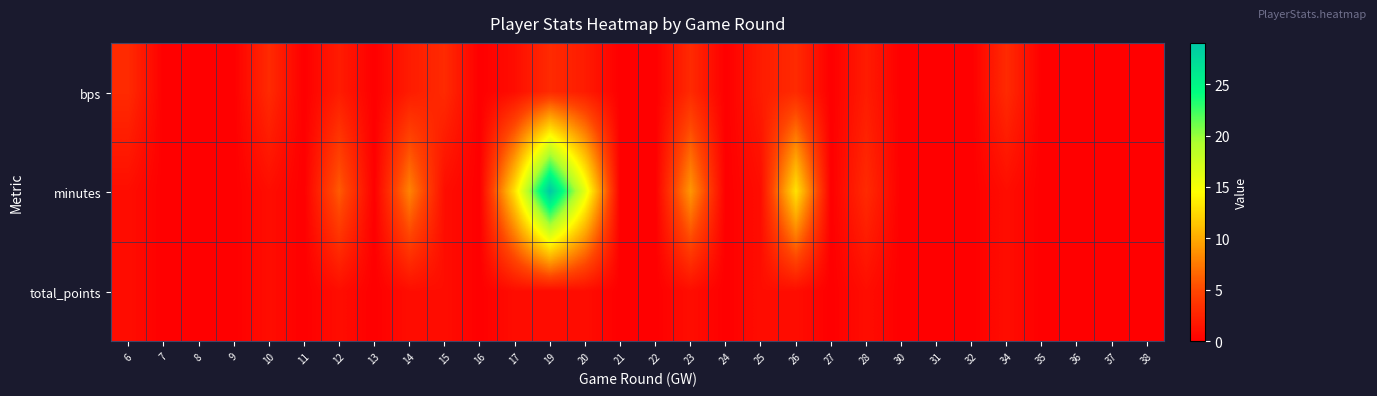

Reading right to left, extract all data points from this chart.

row_0: 0	0	0	0	3	0	0	0	2	0	3	2	0	3	0	0	2	3	1	0	3	2	0	2	0	3	0	0	0	3
row_1: 0	0	0	0	1	0	0	0	3	0	13	1	0	9	0	0	16	29	13	0	1	8	0	6	0	1	0	0	0	1
row_2: 0	0	0	0	1	0	0	0	1	0	1	1	0	1	0	0	1	1	1	0	1	1	0	1	0	1	0	0	0	1